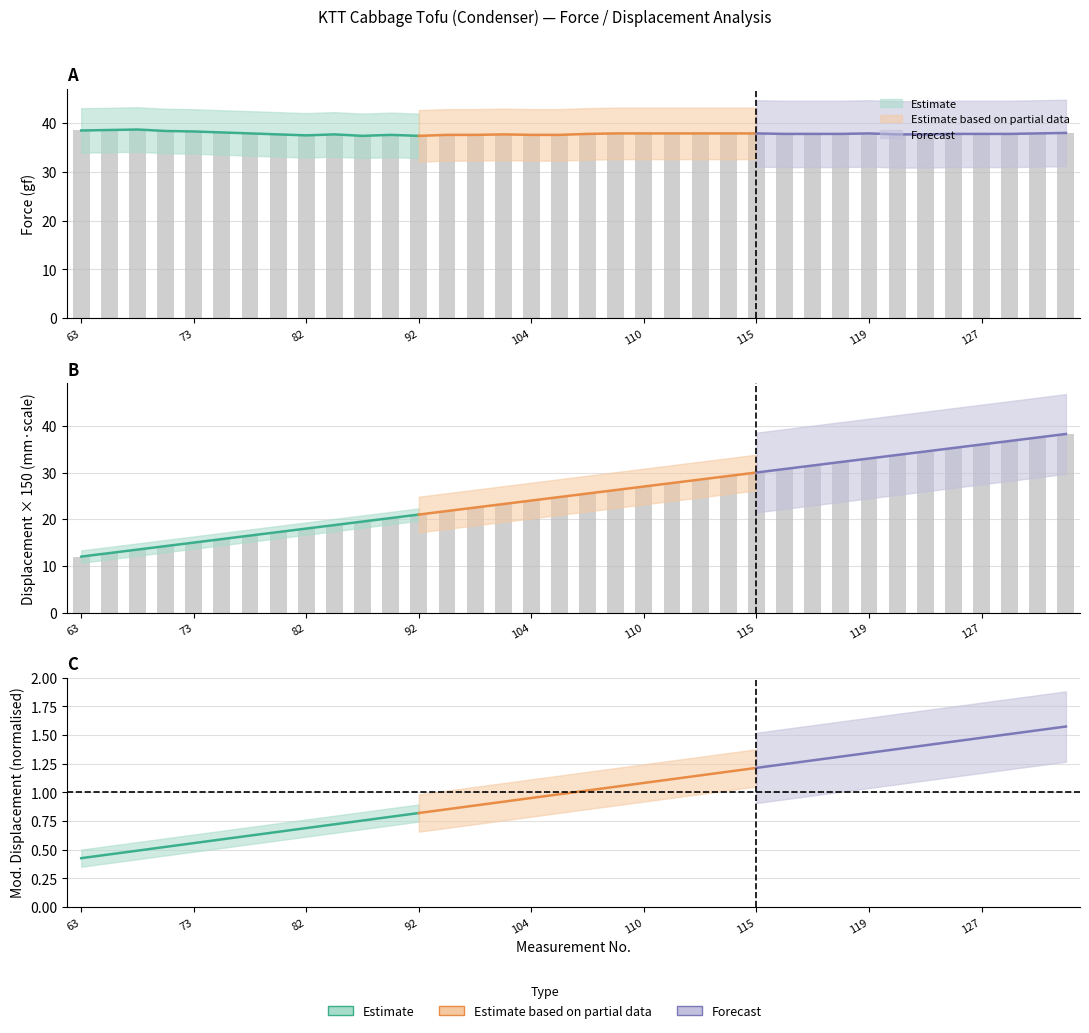

Count the number of categories in the chart.

36